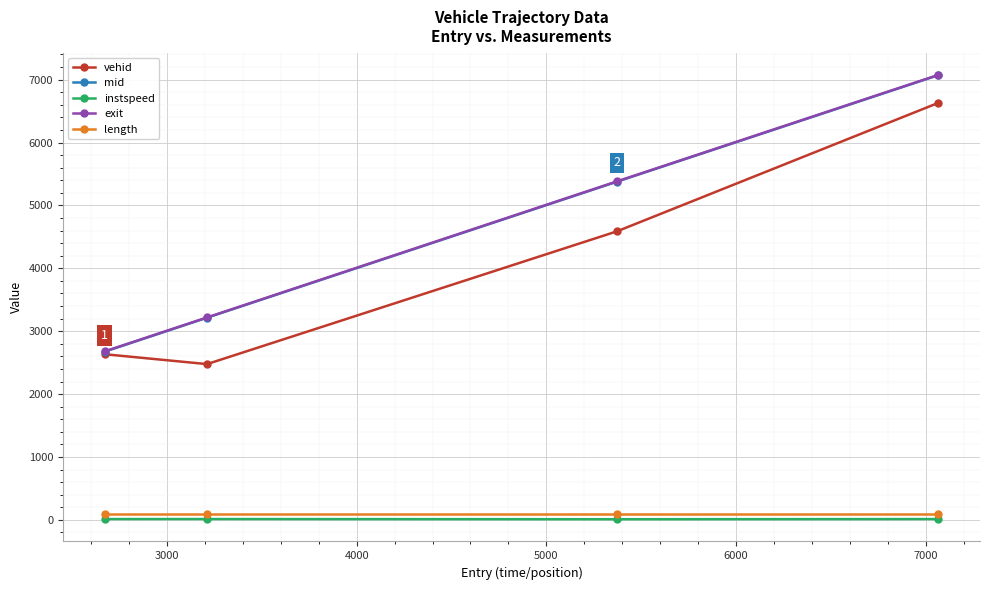

True or false: mid and length intersect in this chart.

False